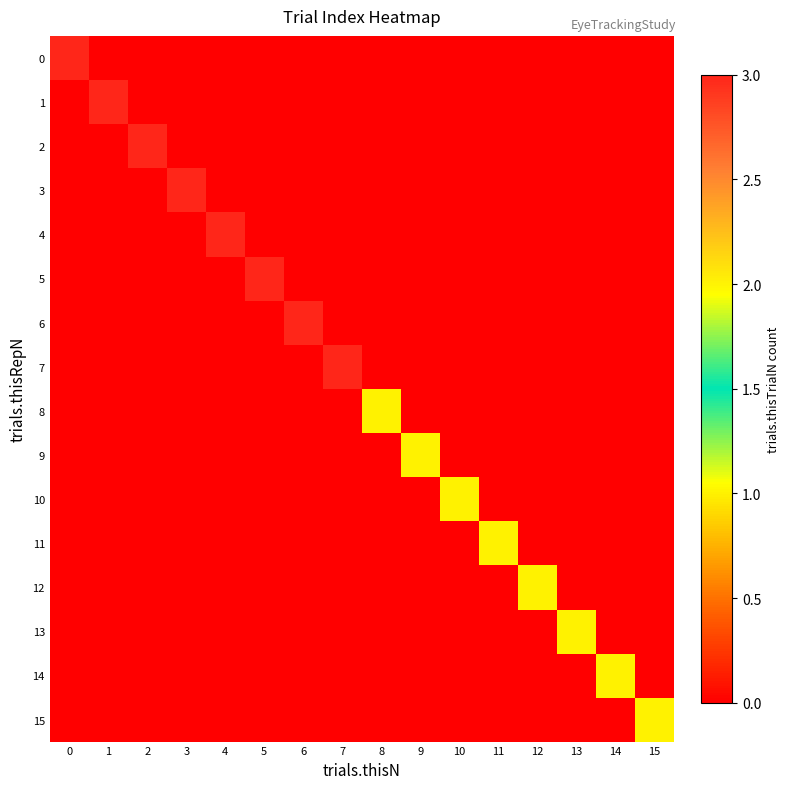

Between 4 and 6, which series saw the biggest shift?

row_4